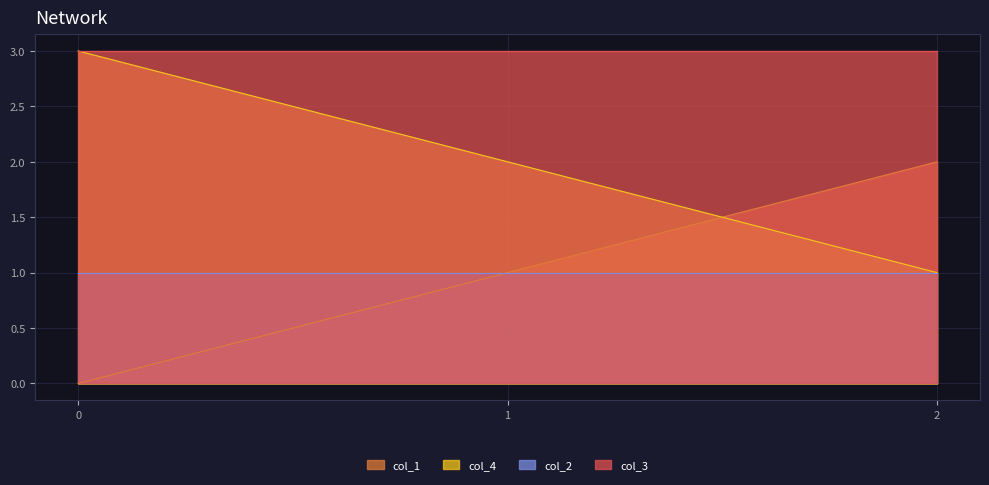

Does the chart have visible grid lines?

Yes